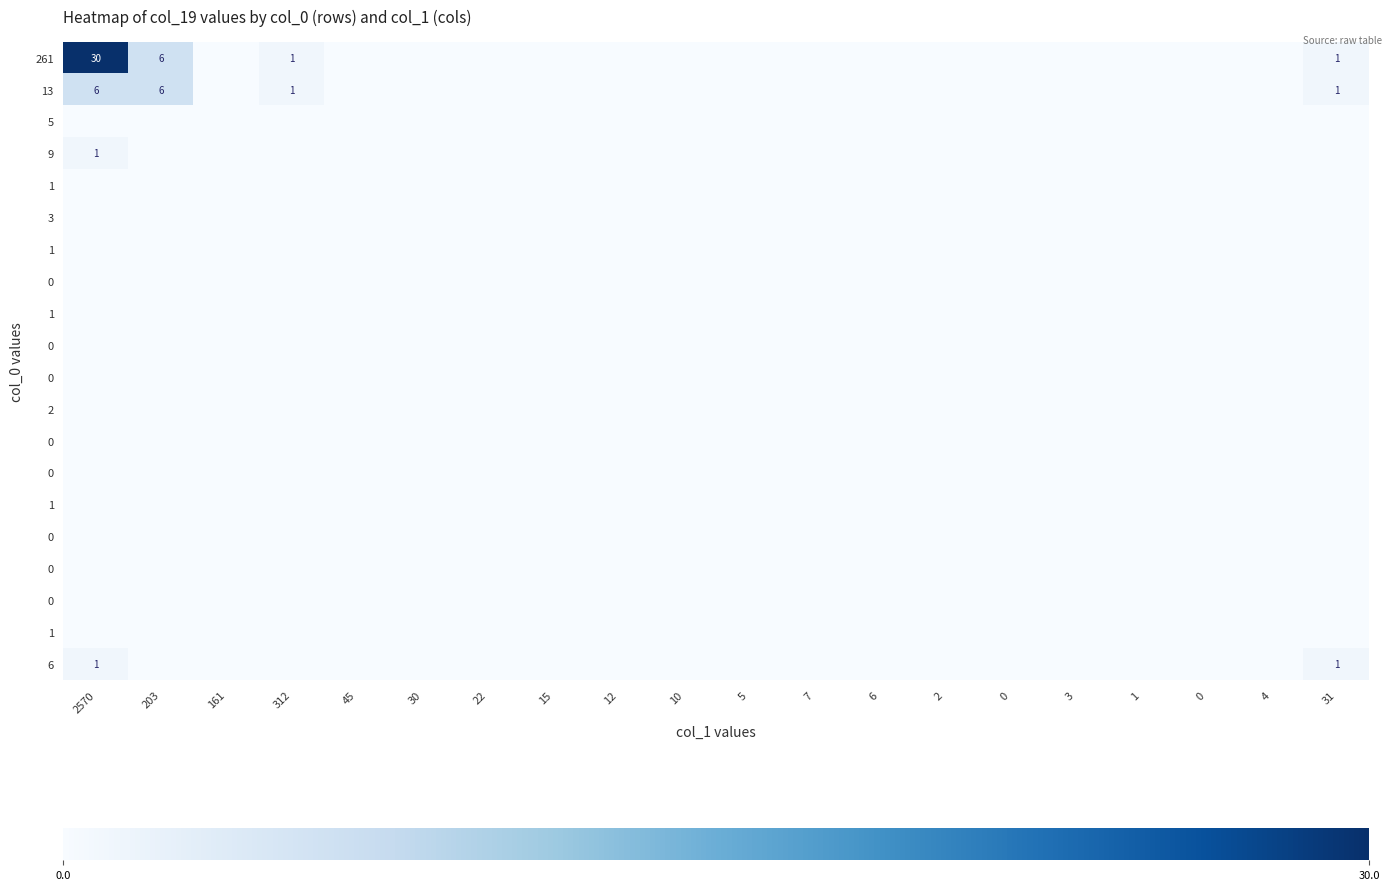

Which category has the highest value across all series?

2570